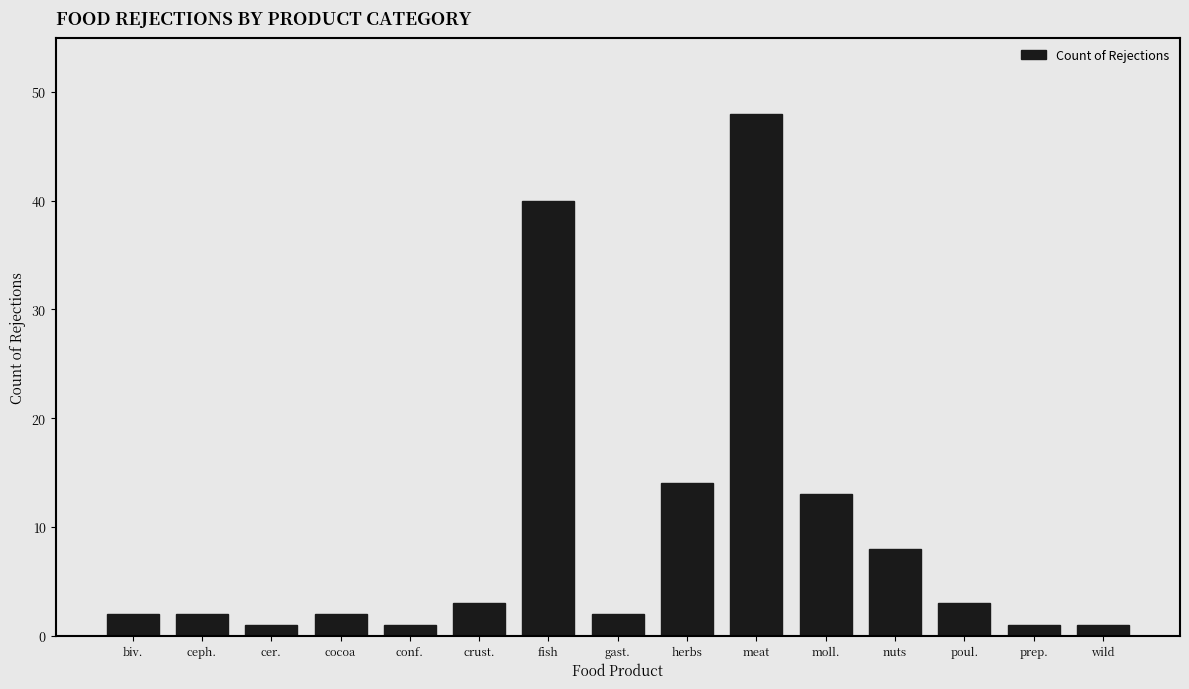

Reading left to right, extract all data points from this chart.

biv.=2	ceph.=2	cer.=1	cocoa=2	conf.=1	crust.=3	fish=40	gast.=2	herbs=14	meat=48	moll.=13	nuts=8	poul.=3	prep.=1	wild=1